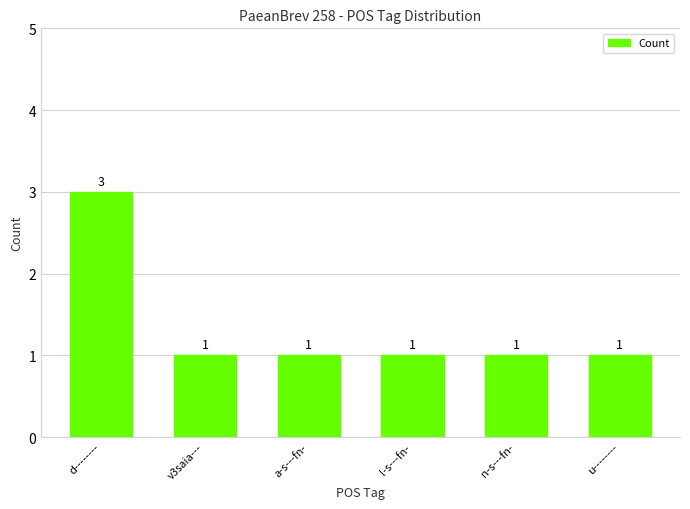

How many values are between 1 and 2?

5